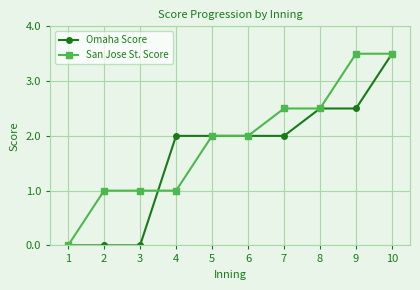

What are all the series names shown in the legend?

Omaha Score, San Jose St. Score